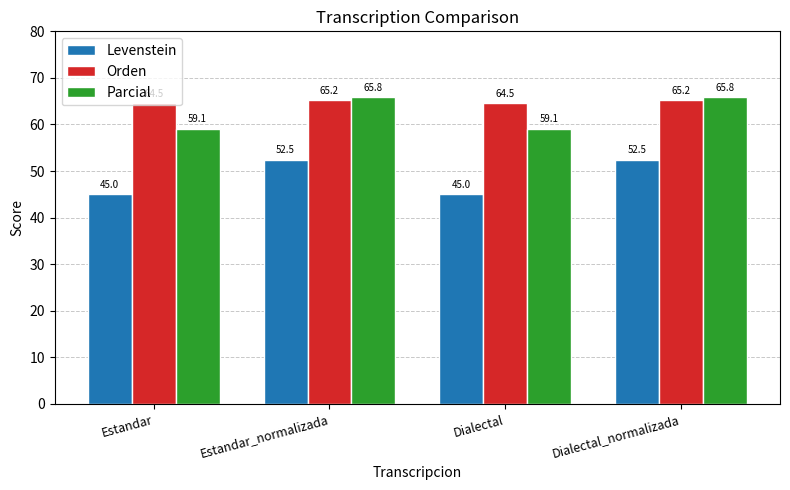

Is the value of Parcial at Estandar greater than the value of Orden at Estandar?

No